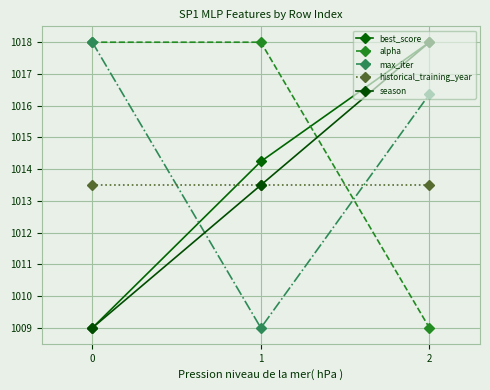

Reading left to right, extract all data points from this chart.

best_score: 1009.0	1014.2	1018.0
alpha: 1018.0	1018.0	1009.0
max_iter: 1018.0	1009.0	1016.4
historical_training_year: 1013.5	1013.5	1013.5
season: 1009.0	1013.5	1018.0